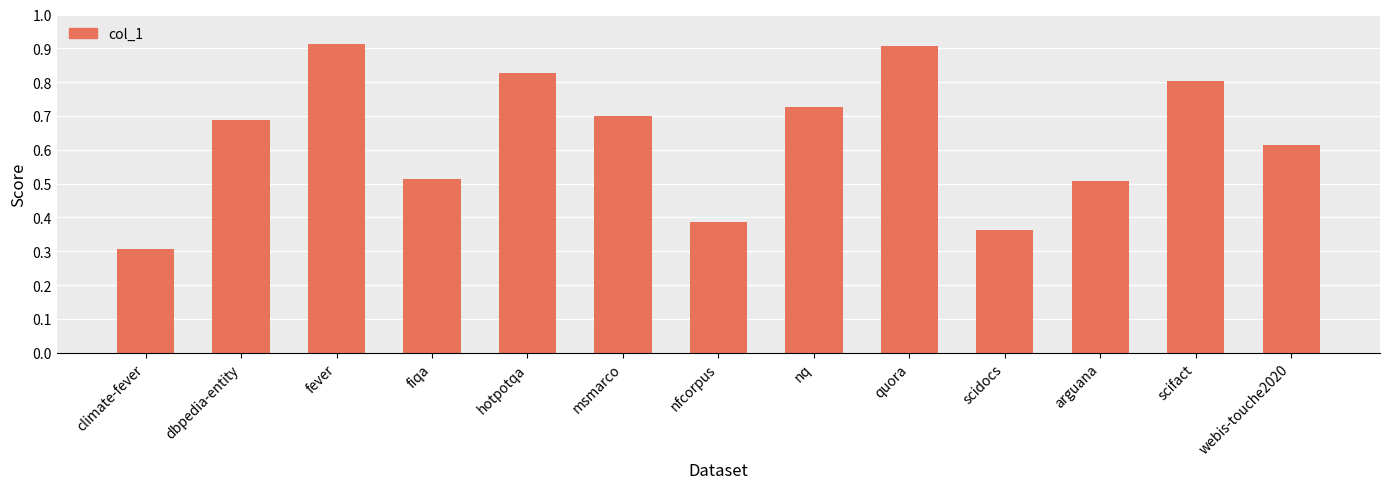

Which label corresponds to the smallest value in the chart?

climate-fever